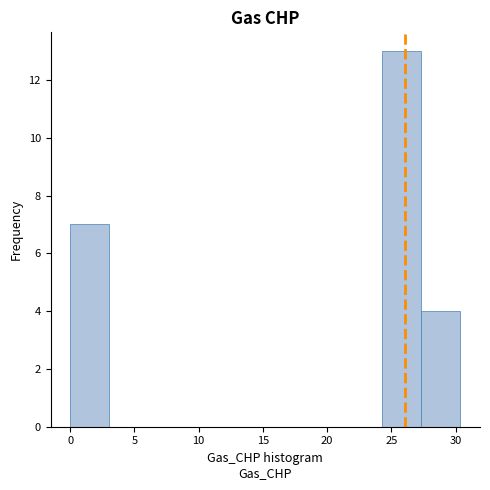

Reading left to right, list every bar in this chart as the range it spans on the x-axis followed by its height. Neither the bar edges nor the heights are printed on the chart, so give them approximately, as read against the axes.

0.0 to 3.0: 7
3.0 to 6.0: 0
6.0 to 9.0: 0
9.0 to 12.0: 0
12.0 to 15.0: 0
15.0 to 18.0: 0
18.0 to 21.5: 0
21.5 to 24.5: 0
24.5 to 27.5: 13
27.5 to 30.5: 4